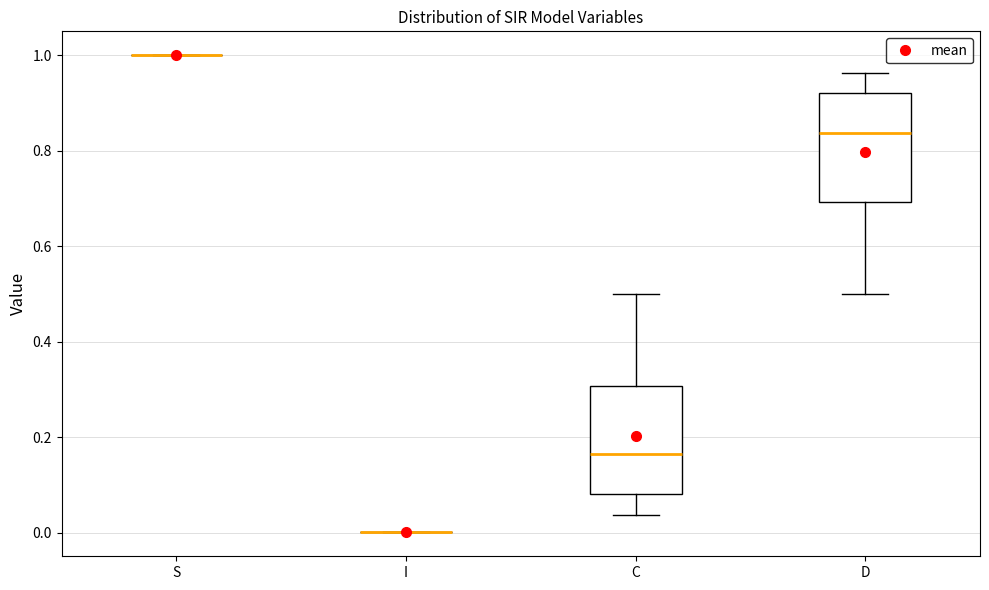

Reading left to right, read every box against the y-axis: the position of its median line, the range the box covers, and the ends of its whiskers. The values are not printed on the chart, so give them approximately, as read against the axis.

S: box collapsed to a line at 1.00, whiskers 1.00 to 1.00
I: box collapsed to a line at 0.00, whiskers 0.00 to 0.00
C: median 0.16, box 0.08 to 0.30, whiskers 0.04 to 0.50
D: median 0.84, box 0.70 to 0.92, whiskers 0.50 to 0.96